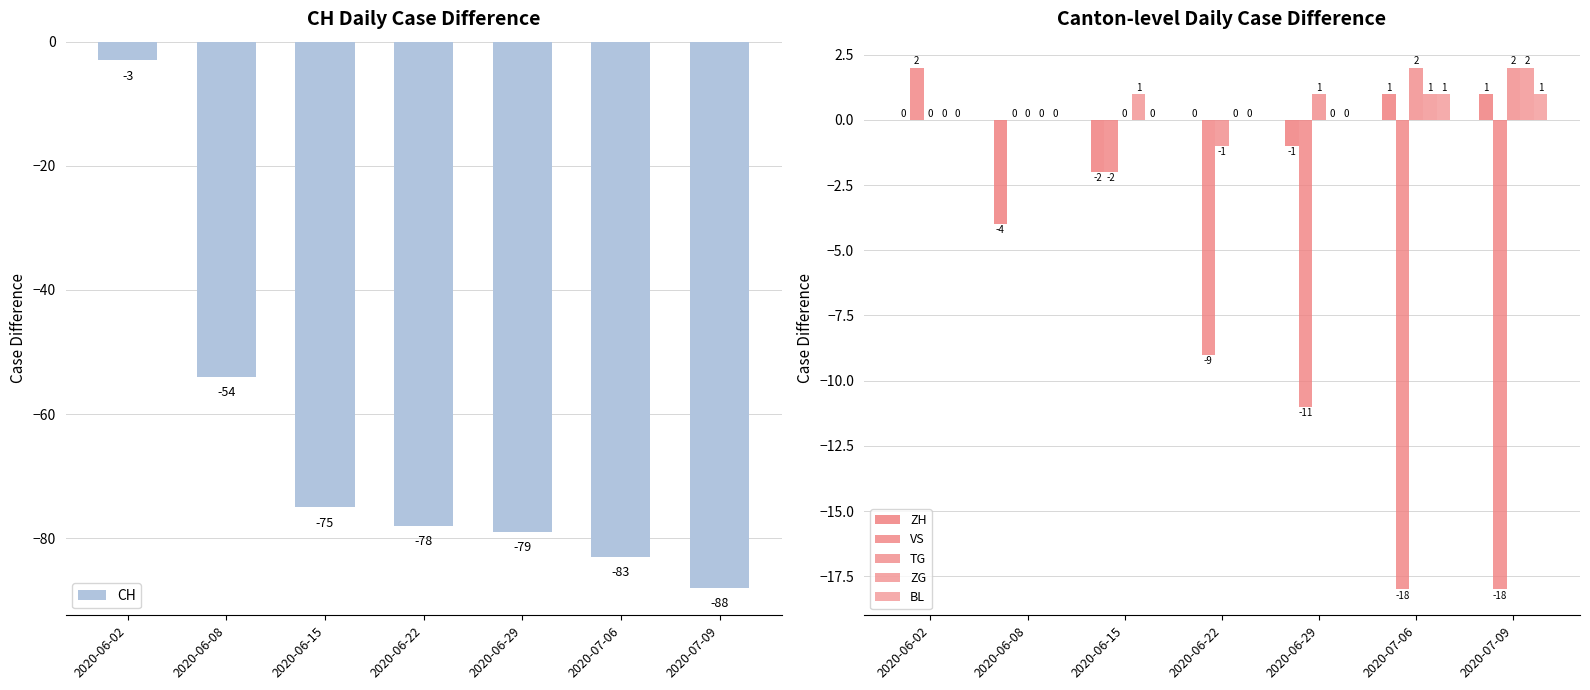

Reading right to left, what are all the values shown in this chart?

CH: 2020-07-09=-88	2020-07-06=-83	2020-06-29=-79	2020-06-22=-78	2020-06-15=-75	2020-06-08=-54	2020-06-02=-3
ZH: 2020-07-09=1	2020-07-06=1	2020-06-29=-1	2020-06-22=0	2020-06-15=-2	2020-06-08=-4	2020-06-02=0
VS: 2020-07-09=-18	2020-07-06=-18	2020-06-29=-11	2020-06-22=-9	2020-06-15=-2	2020-06-08=0	2020-06-02=2
TG: 2020-07-09=2	2020-07-06=2	2020-06-29=1	2020-06-22=-1	2020-06-15=0	2020-06-08=0	2020-06-02=0
ZG: 2020-07-09=2	2020-07-06=1	2020-06-29=0	2020-06-22=0	2020-06-15=1	2020-06-08=0	2020-06-02=0
BL: 2020-07-09=1	2020-07-06=1	2020-06-29=0	2020-06-22=0	2020-06-15=0	2020-06-08=0	2020-06-02=0